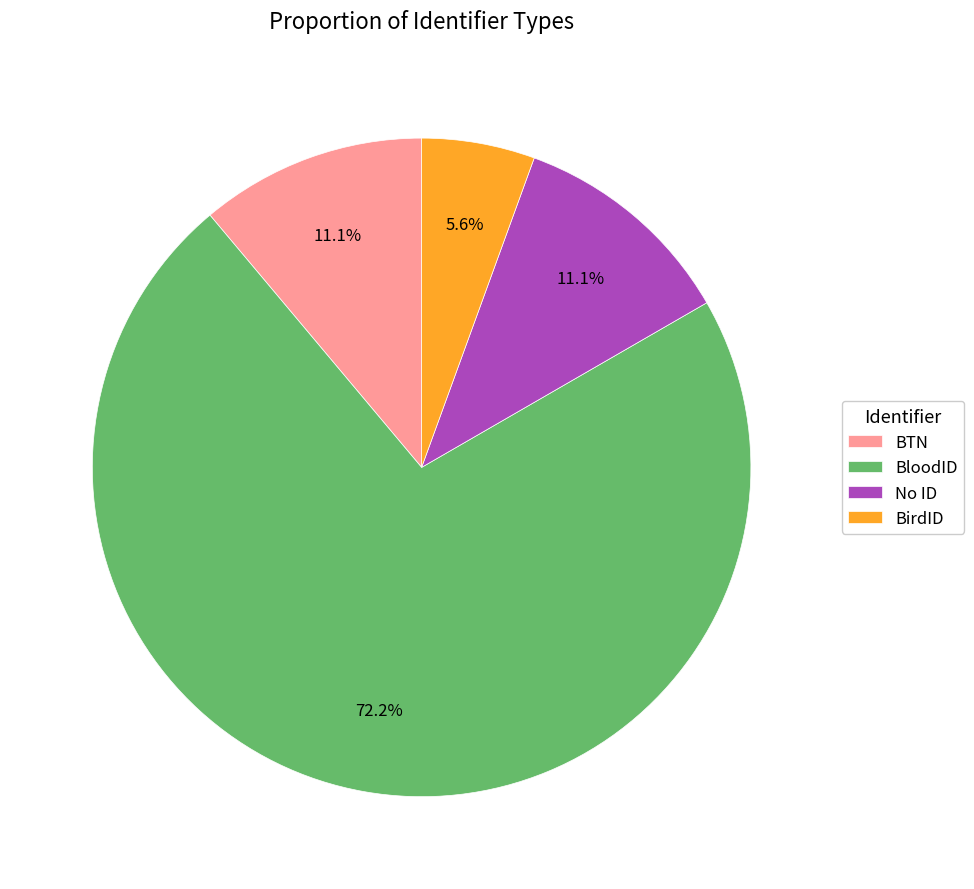

What is the smallest slice in the pie chart?

BirdID